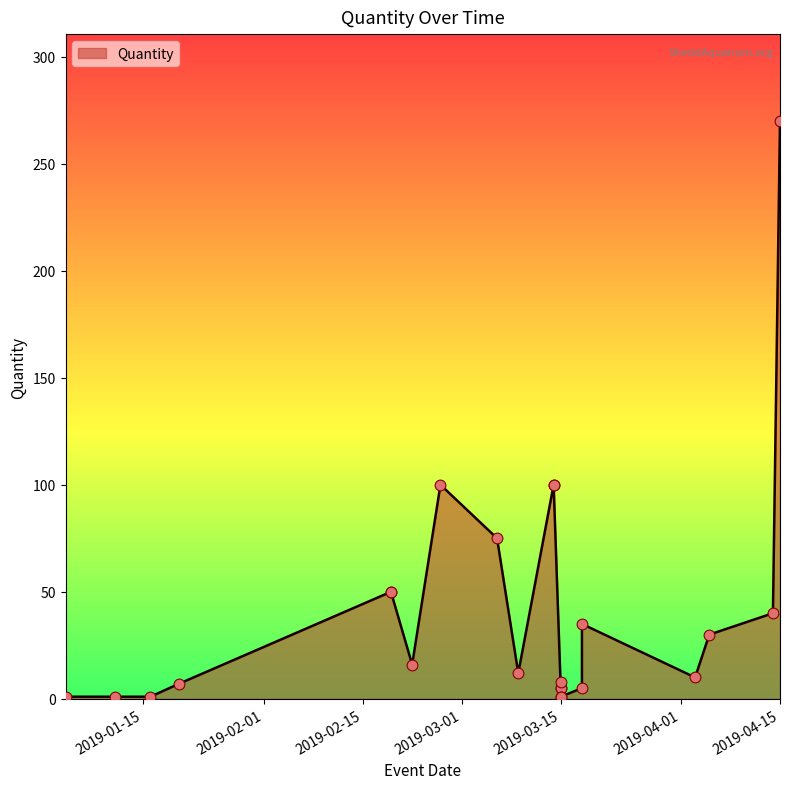

Between 2019-03-06 and 2019-02-19, which is larger?

2019-03-06